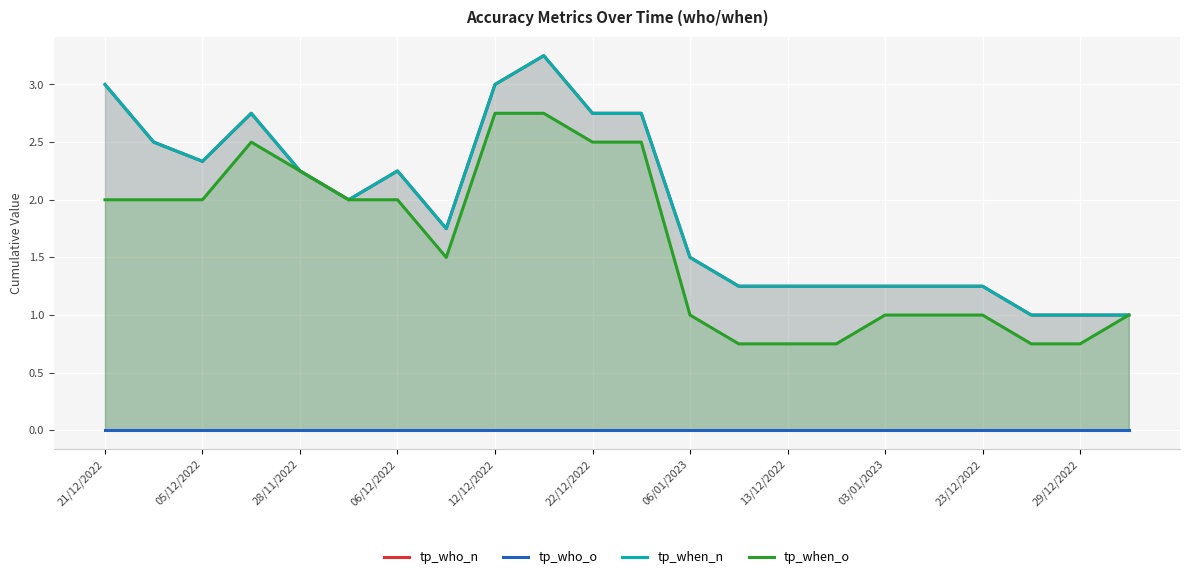

What is the label of the 13th point from the right?

23/12/2022